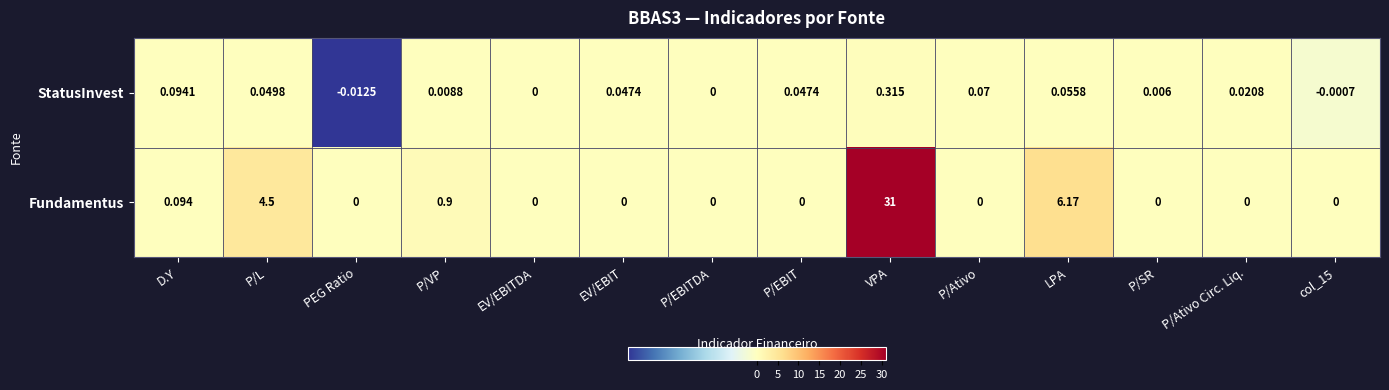

At which label does StatusInvest first exceed 0?

D.Y